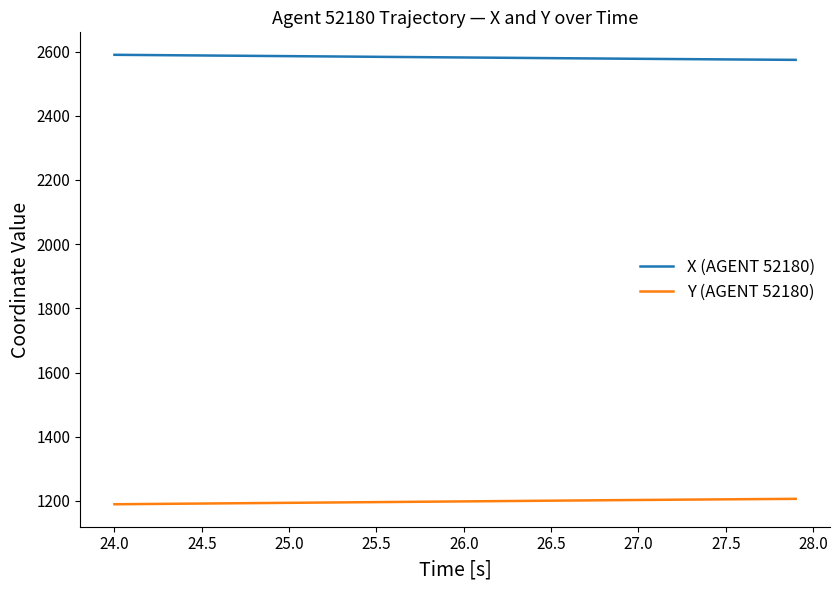

True or false: Y (AGENT 52180) and X (AGENT 52180) cross at least once.

False